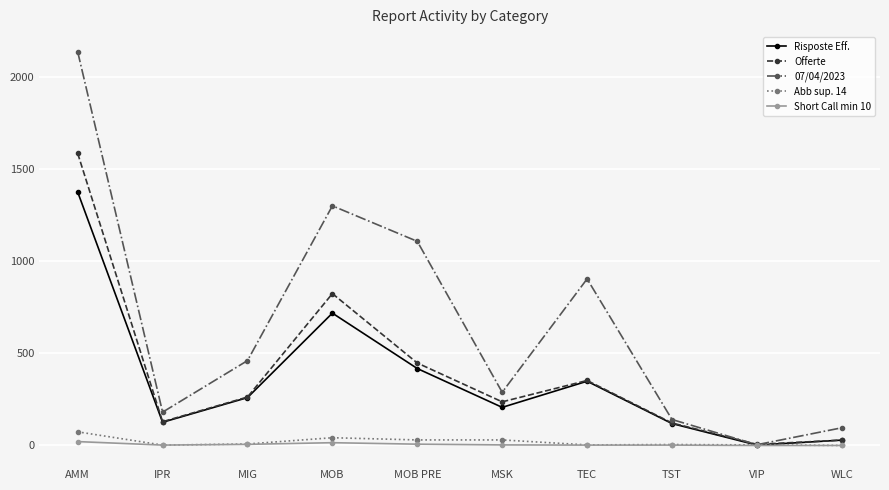

What is the maximum value shown in the chart?

2139